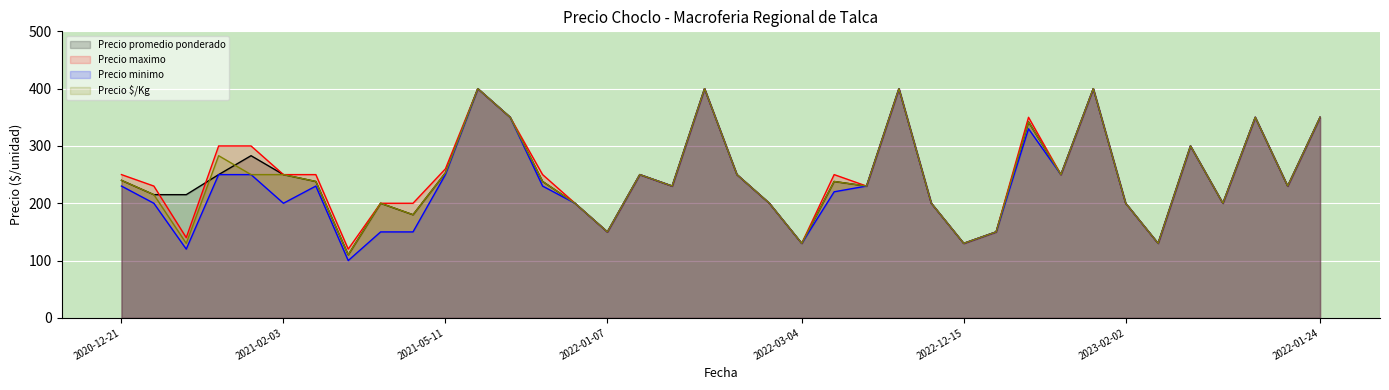

How many lines are shown in the chart?

4